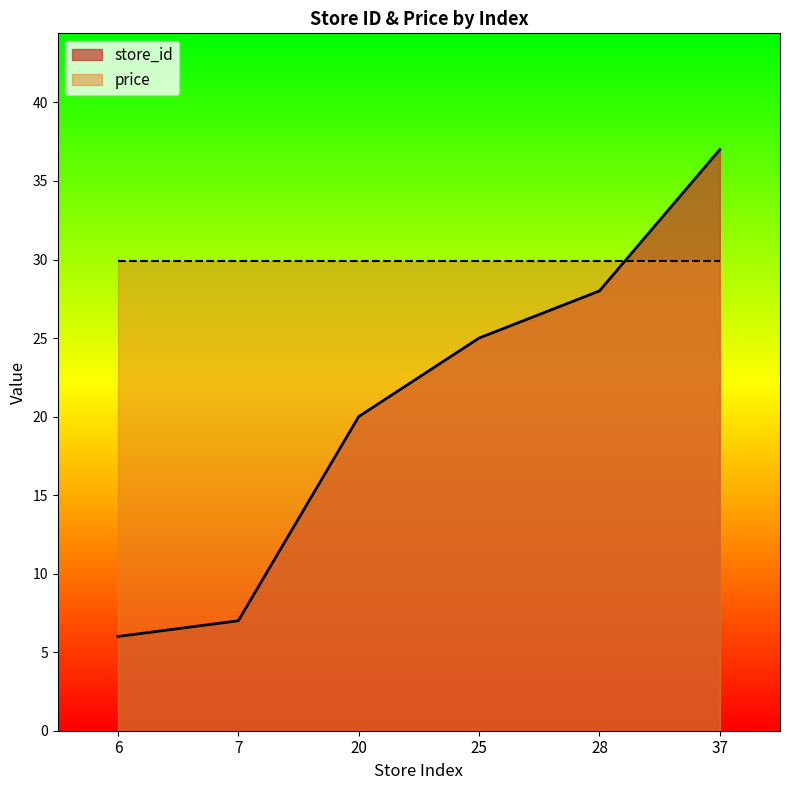

The value at 28 is 28. True or false?

True